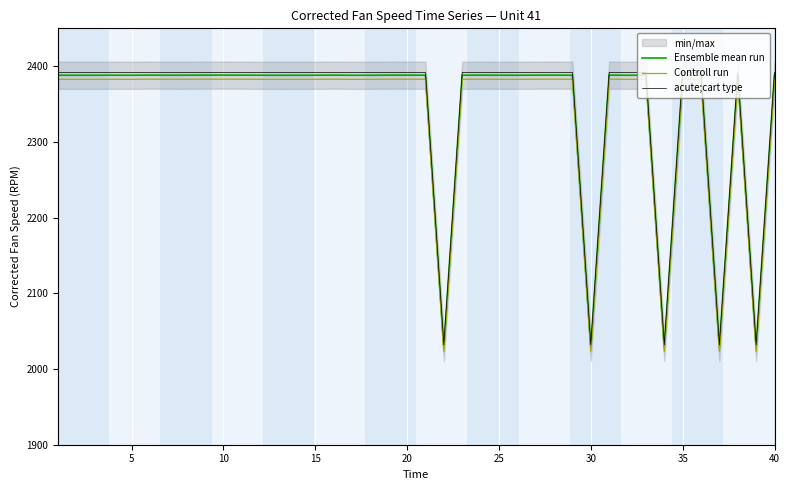

True or false: Ensemble mean run has a value of 3545.5 at 20.

False